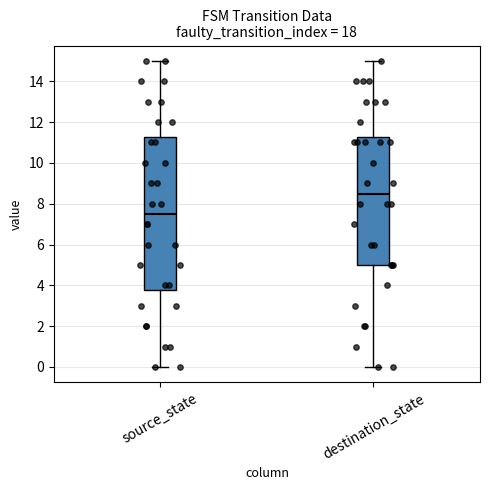

Reading left to right, read every box against the y-axis: the position of its median line, the range the box covers, and the ends of its whiskers. The values are not printed on the chart, so give them approximately, as read against the axis.

source_state: median 7.6, box 3.8 to 11.2, whiskers 0.0 to 15.0
destination_state: median 8.6, box 5.0 to 11.2, whiskers 0.0 to 15.0